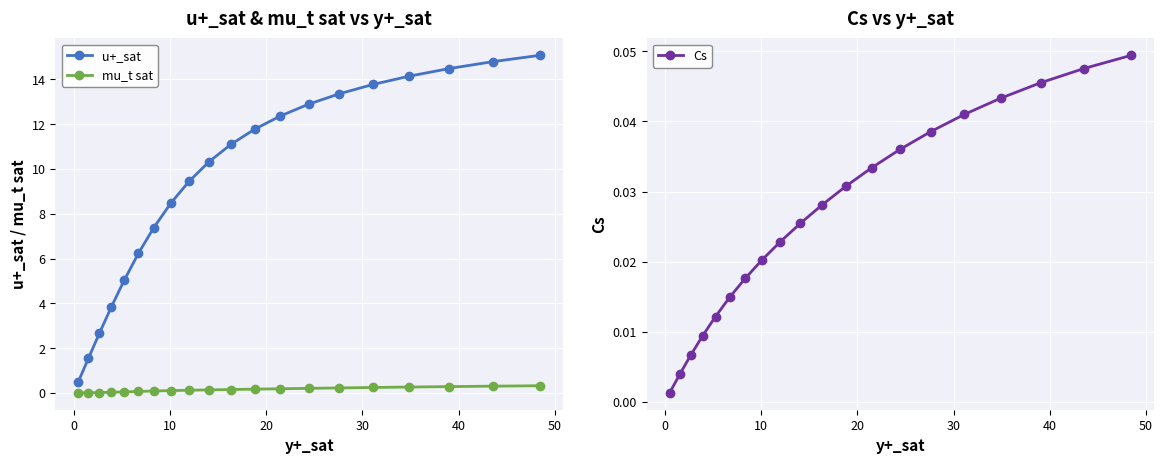

What is the value of the u+_sat point at the 20th from the left?

15.1